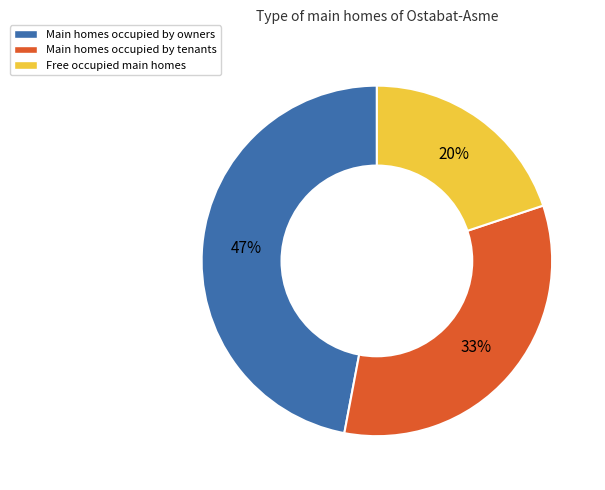

What is the smallest slice in the pie chart?

Free occupied main homes